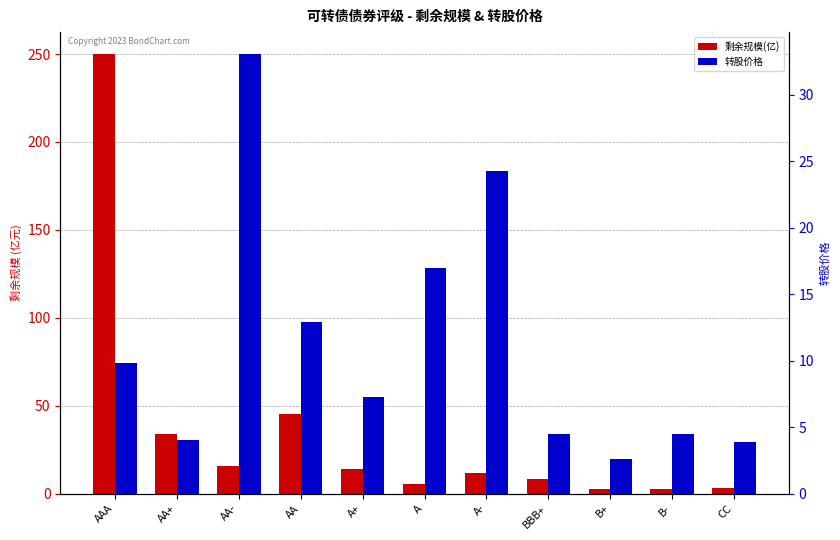

How many categories are shown in the chart?

11